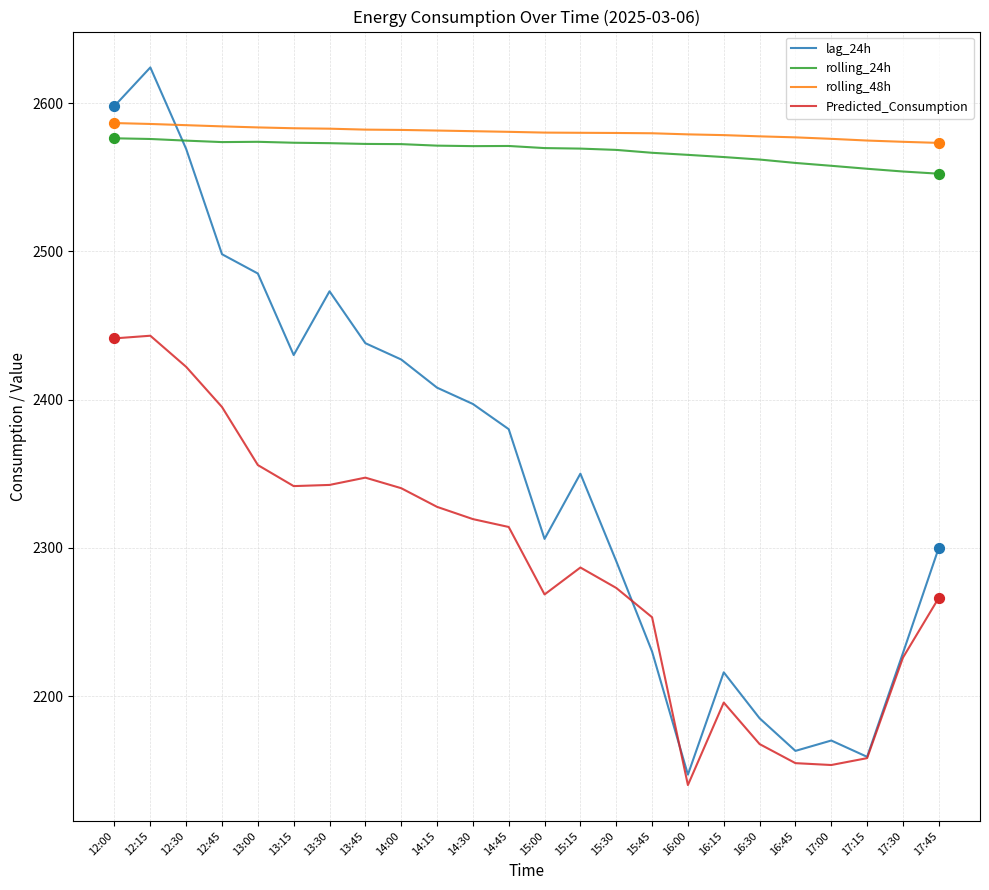

At which category is the sum across all series the highest?

12:15